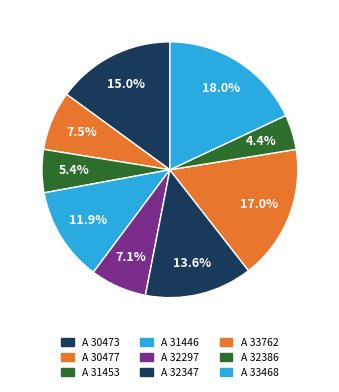

How many segments does this pie chart have?

9